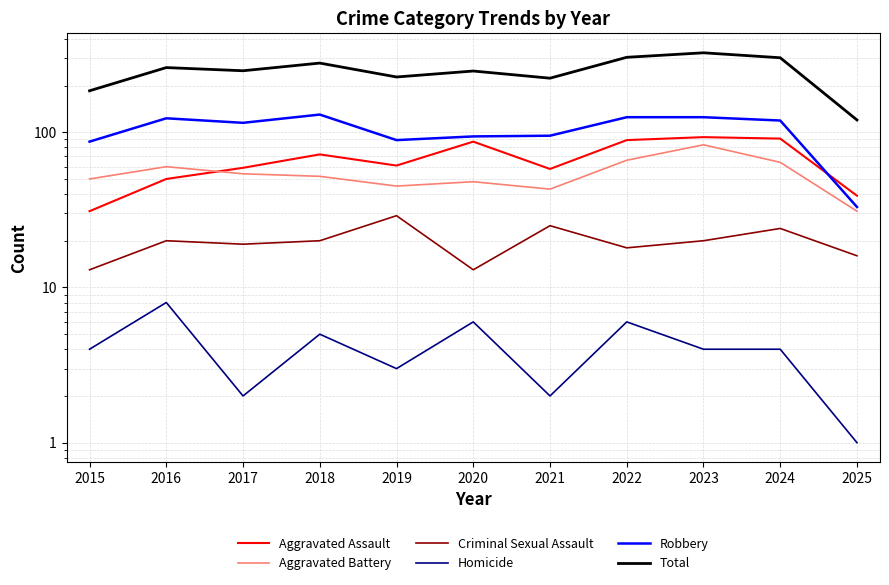

Is it true that Total equals 445 at 2024?

False